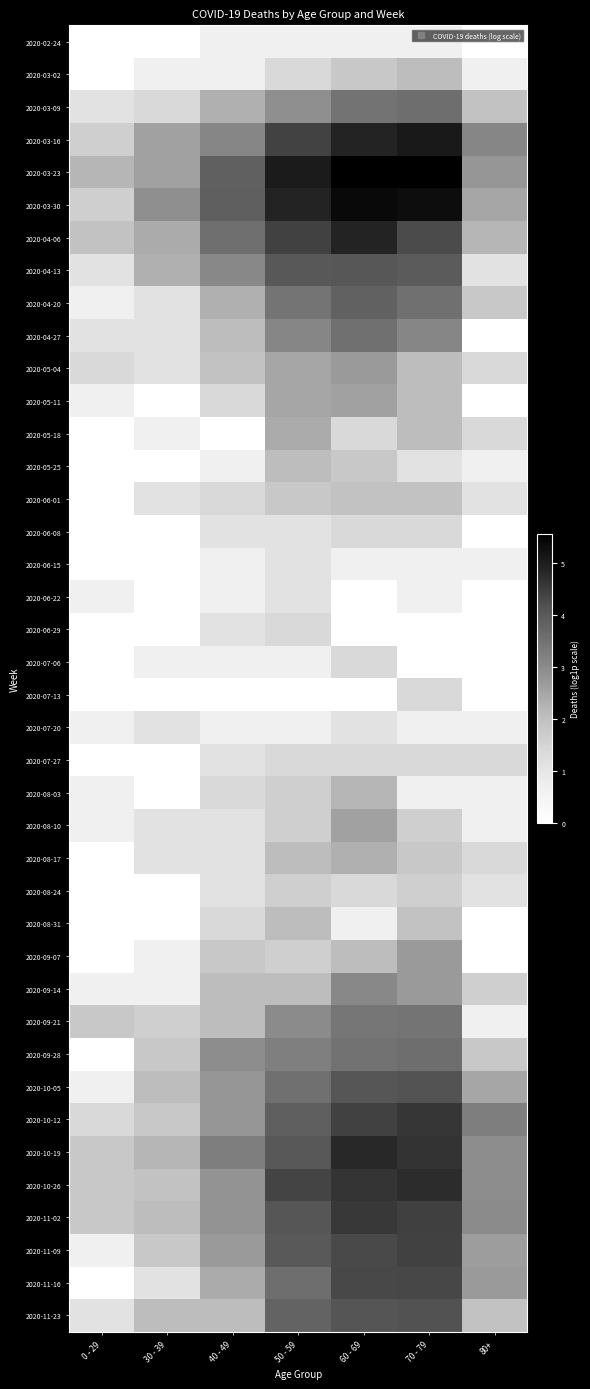

Count the number of data series in this chart.

40